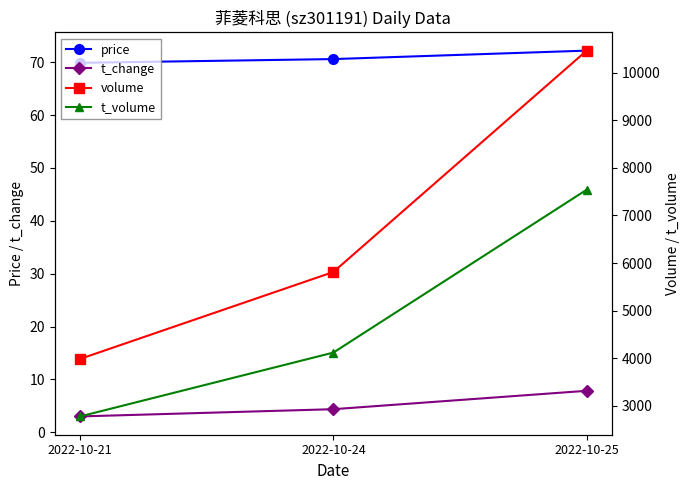

Does the chart display data point markers on the line(s)?

Yes